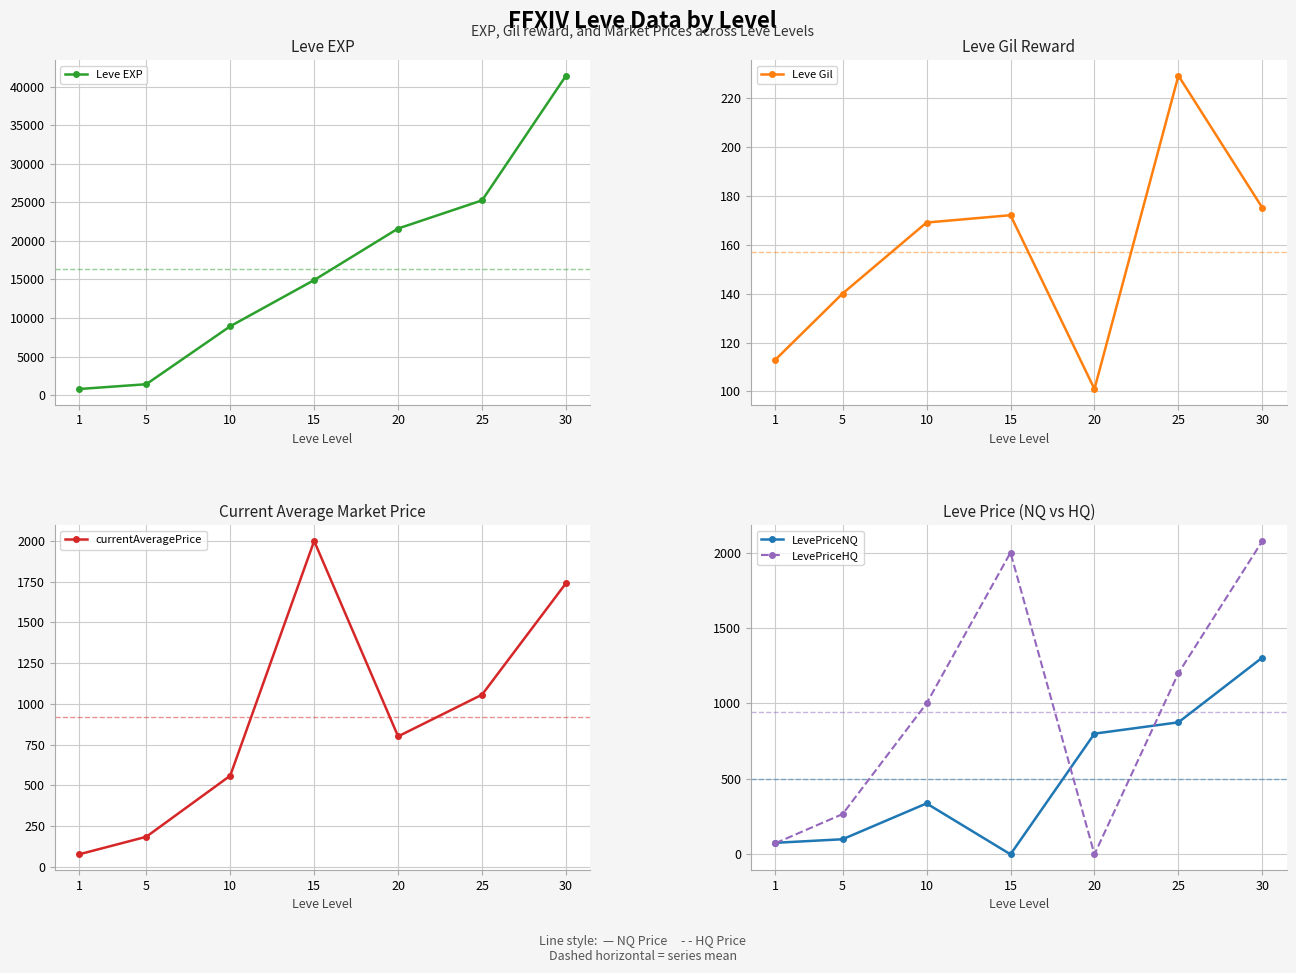

What is the maximum value shown in the chart?

41410.0